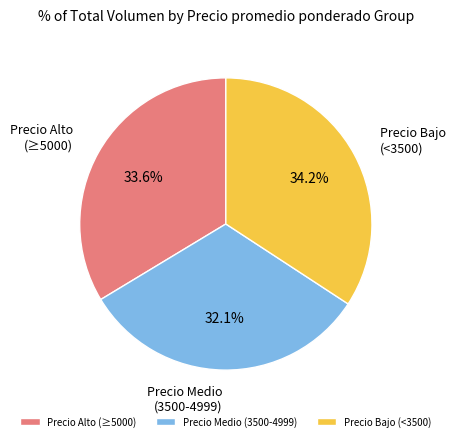

How many segments does this pie chart have?

3